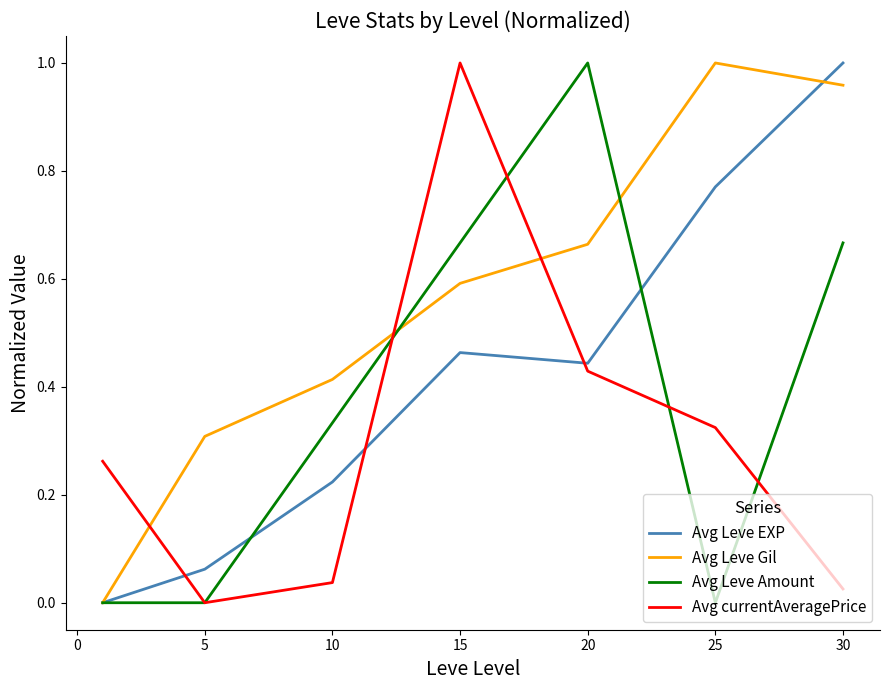

Which series has the largest total across all categories?

Avg Leve Gil